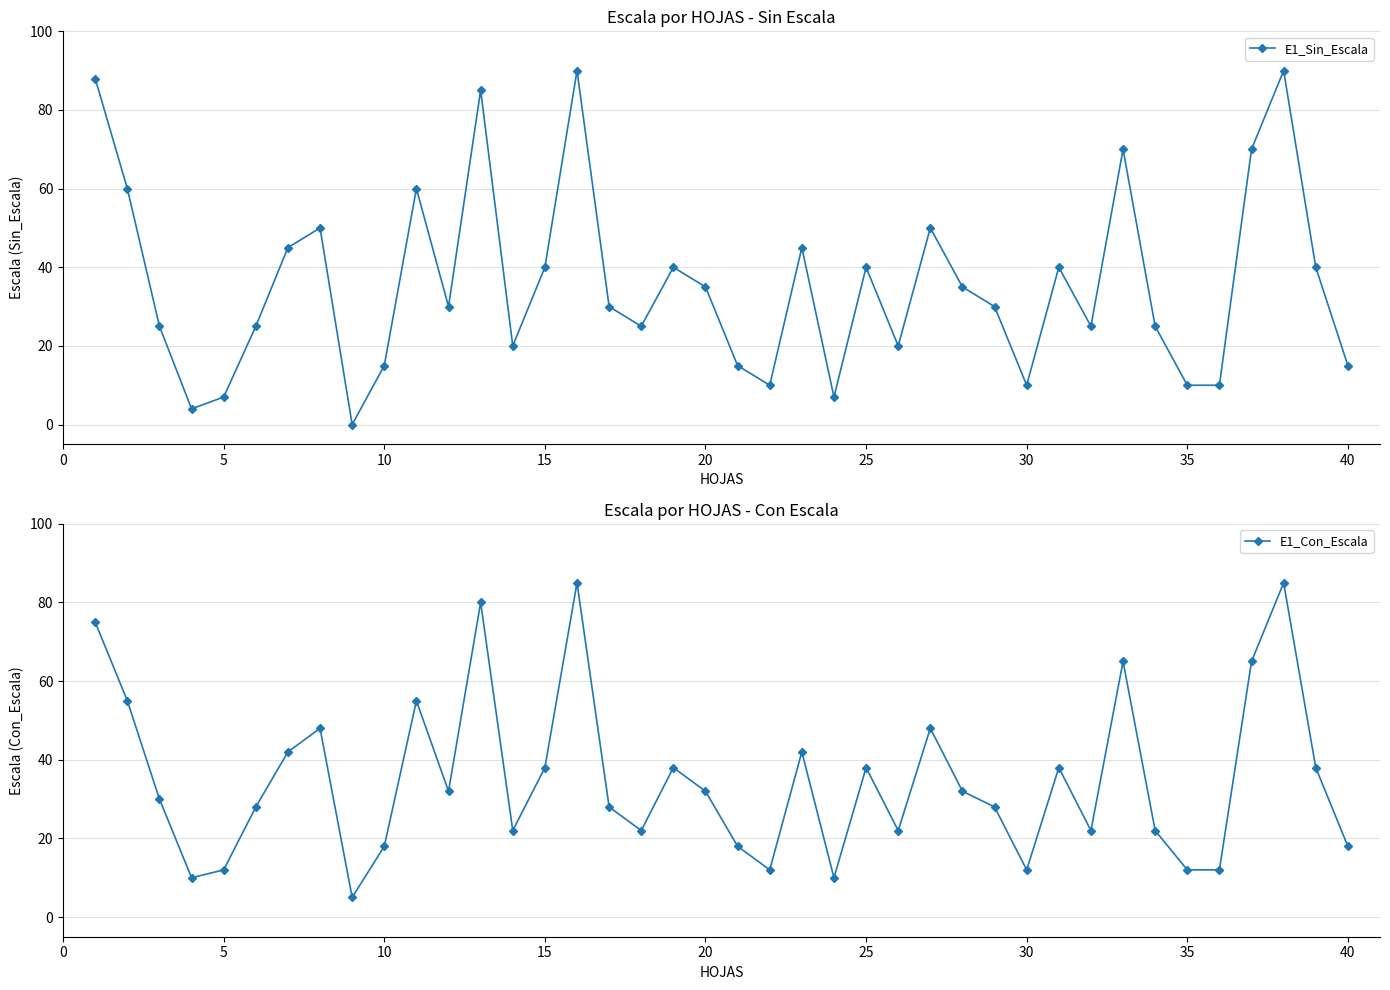

Is it true that E1_Sin_Escala equals 14 at 30?

False